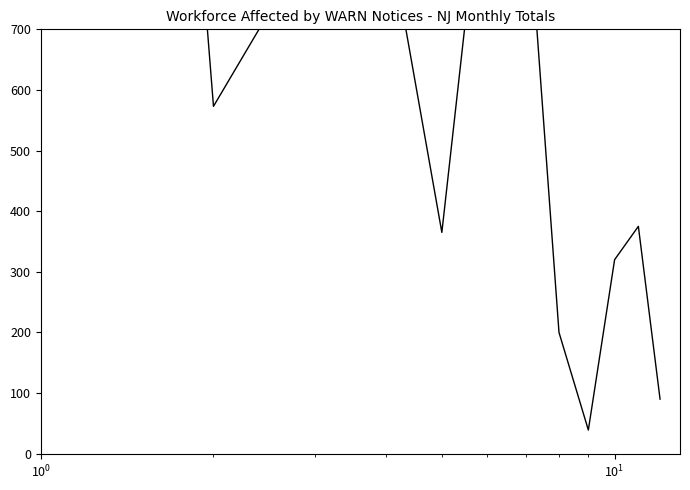

What is the maximum value shown in the chart?

4171